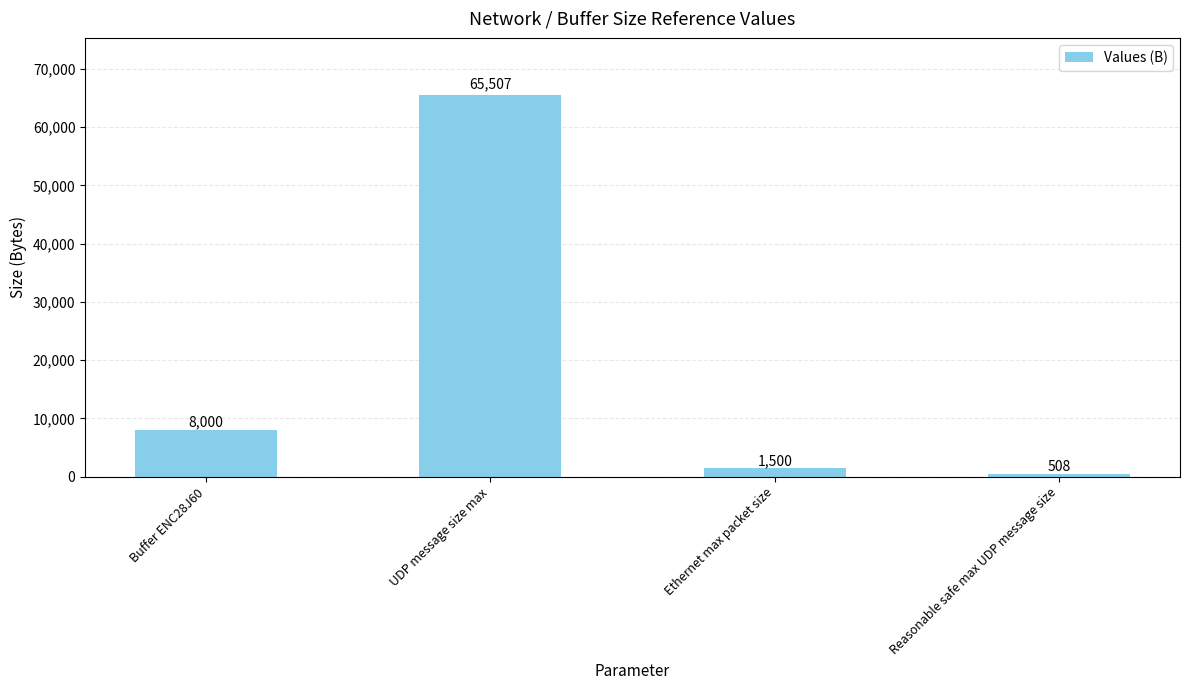

Rank the categories by value from highest to lowest.

UDP message size max, Buffer ENC28J60, Ethernet max packet size, Reasonable safe max UDP message size